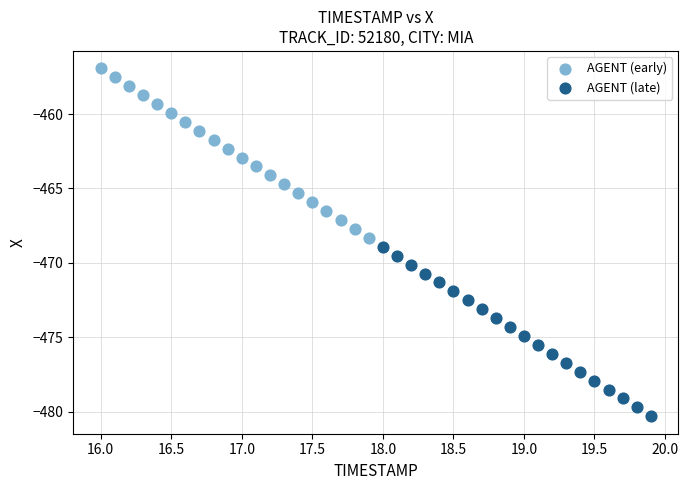

Which series reaches the maximum Y coordinate?

AGENT (early)